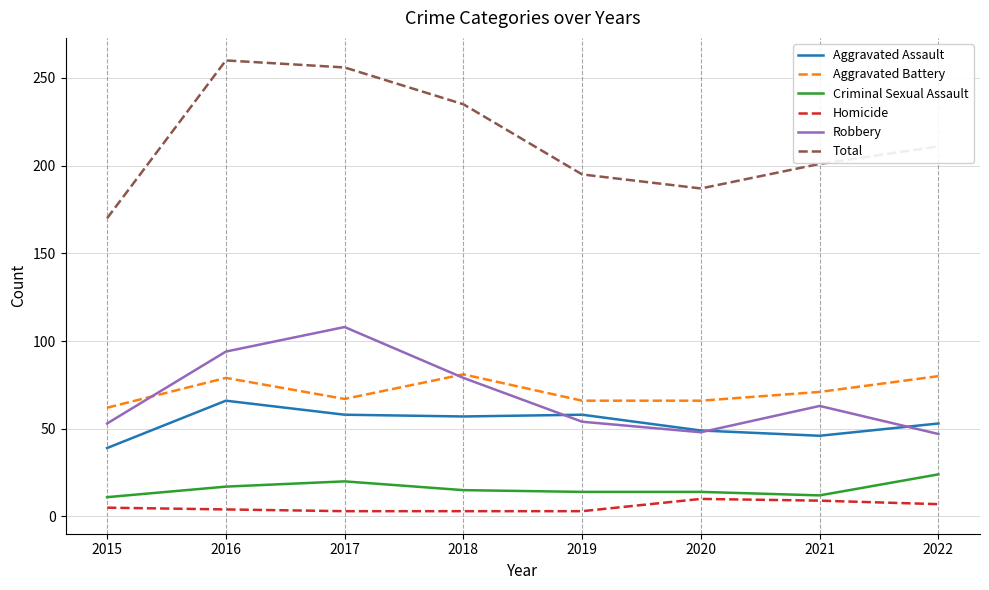

At which label is Total closest to 215?

2022